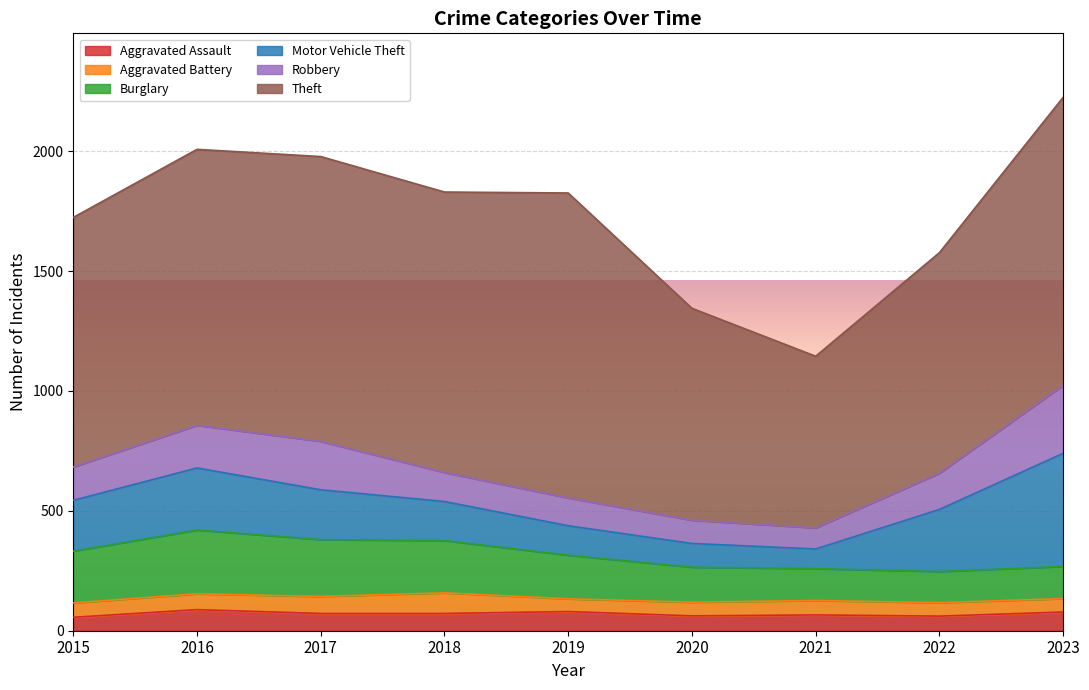

List the labels in order of Theft value, smallest first.

2021, 2020, 2022, 2015, 2016, 2018, 2017, 2023, 2019